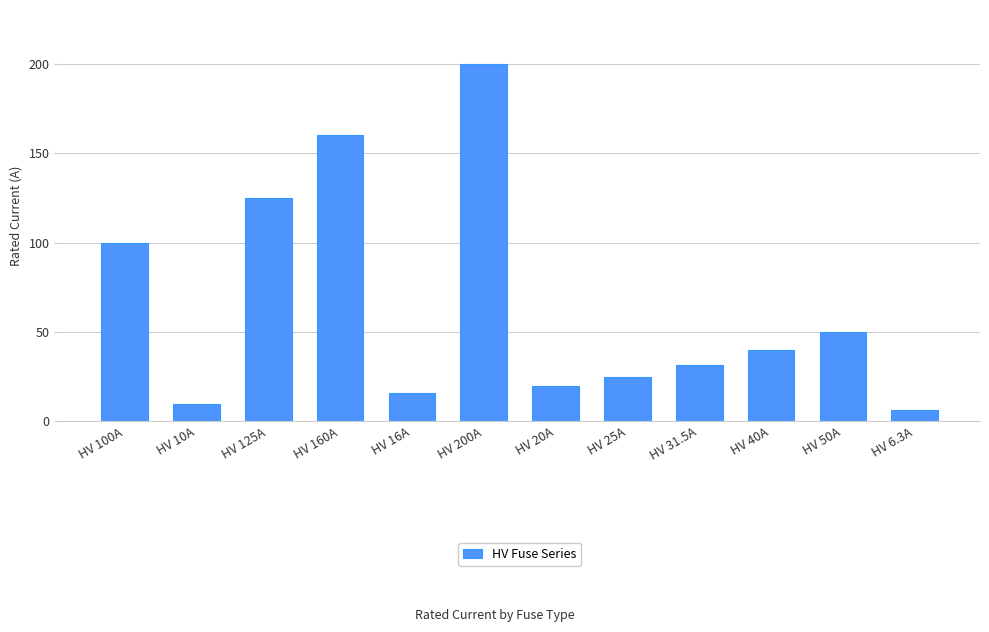

What is the difference between the maximum and minimum values?

193.7